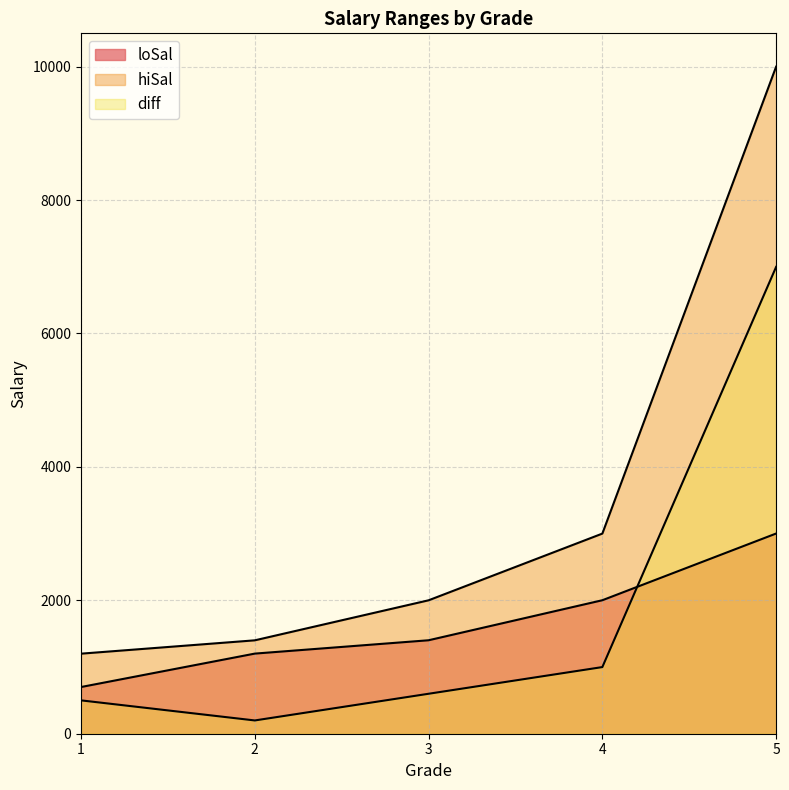

What is the maximum value shown in the chart?

9999